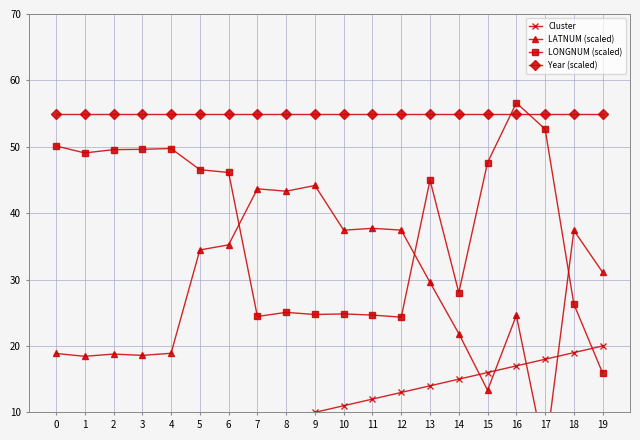

Which category has the highest value across all series?

16